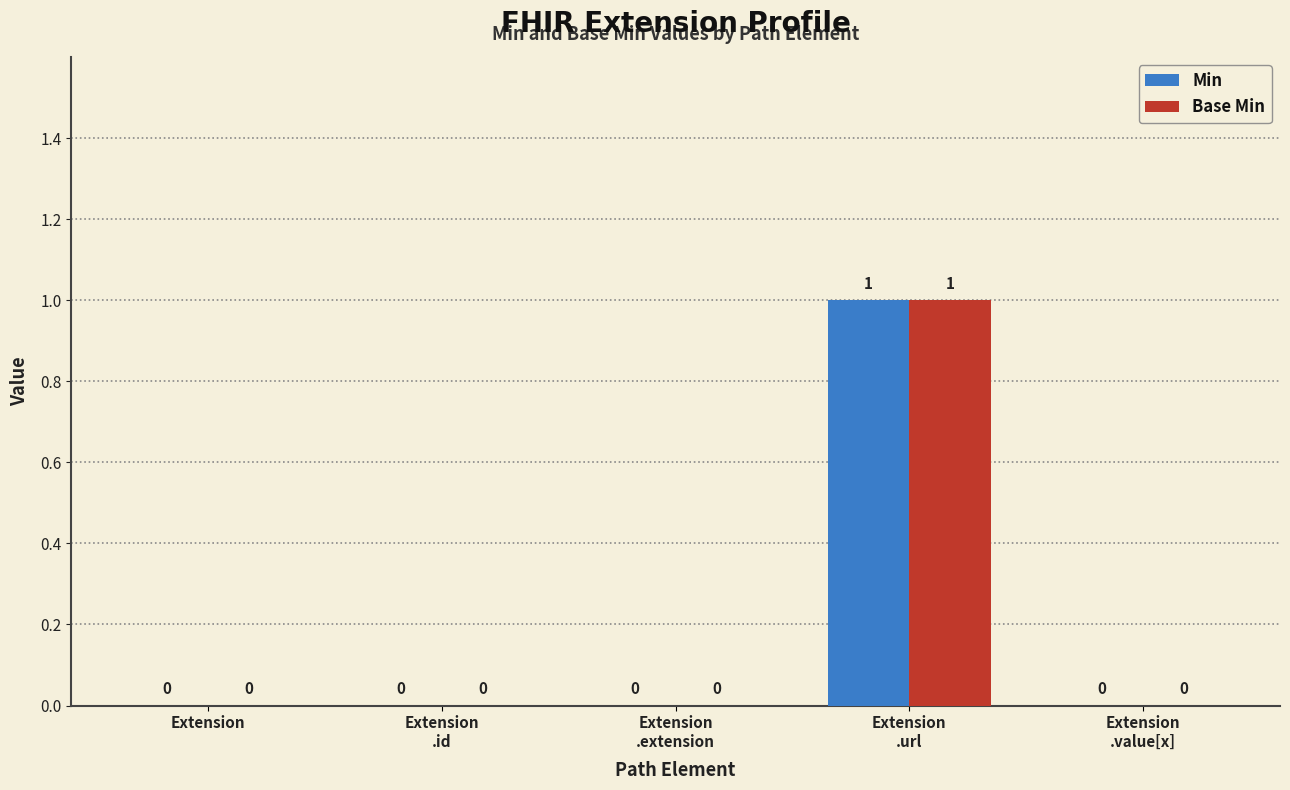

What are all the series names shown in the legend?

Min, Base Min